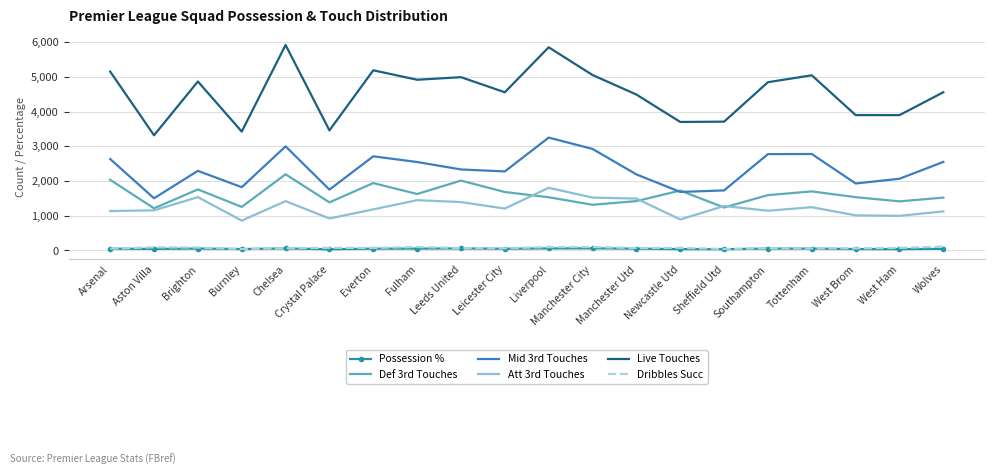

Between Manchester Utd and Tottenham, which series saw the biggest shift?

Mid 3rd Touches